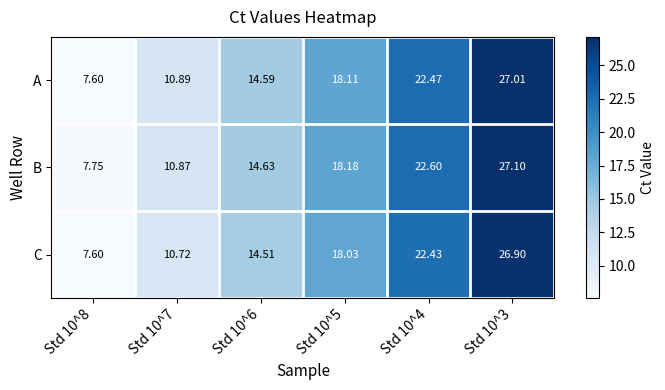

Which series has the largest total across all categories?

B